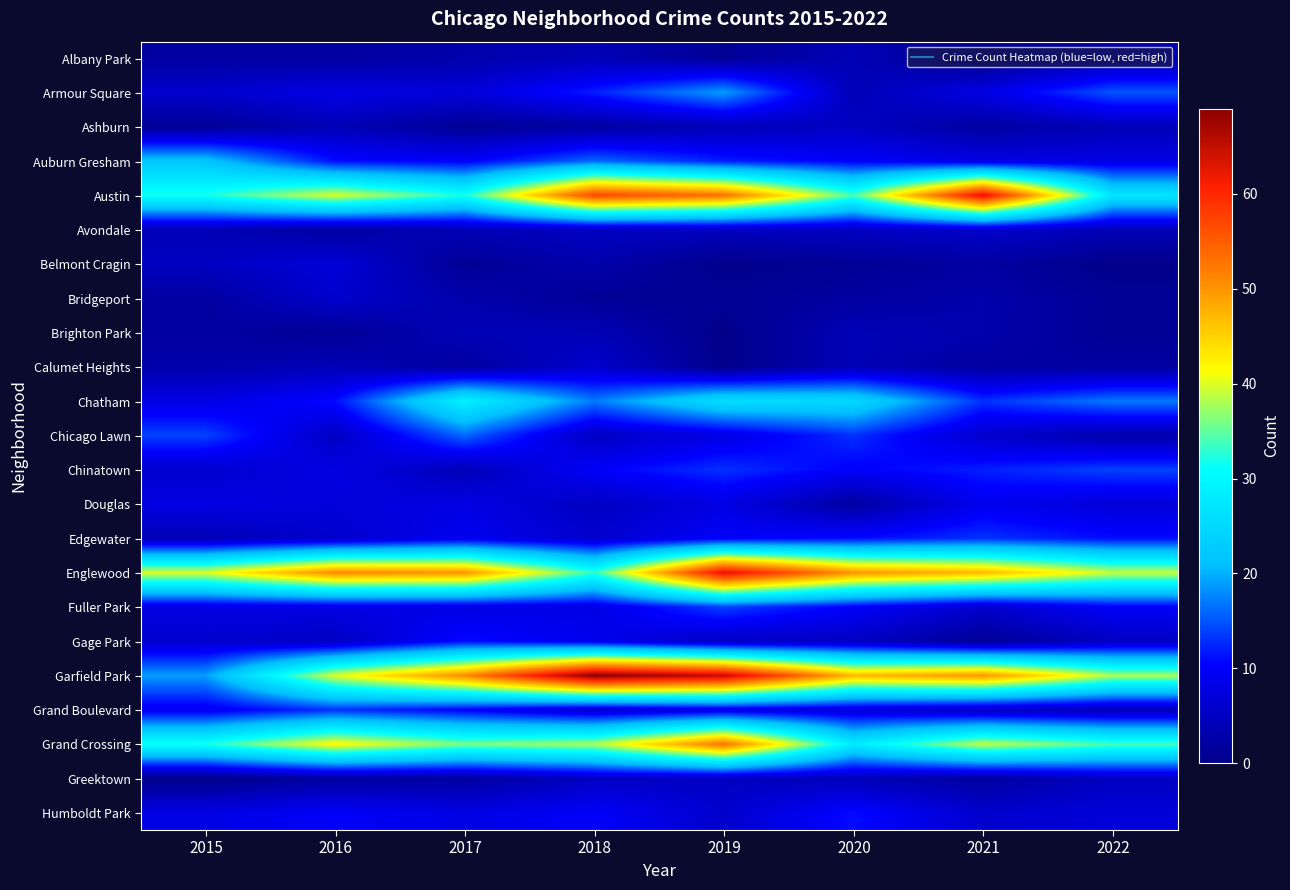

At which category is the sum across all series the highest?

2019